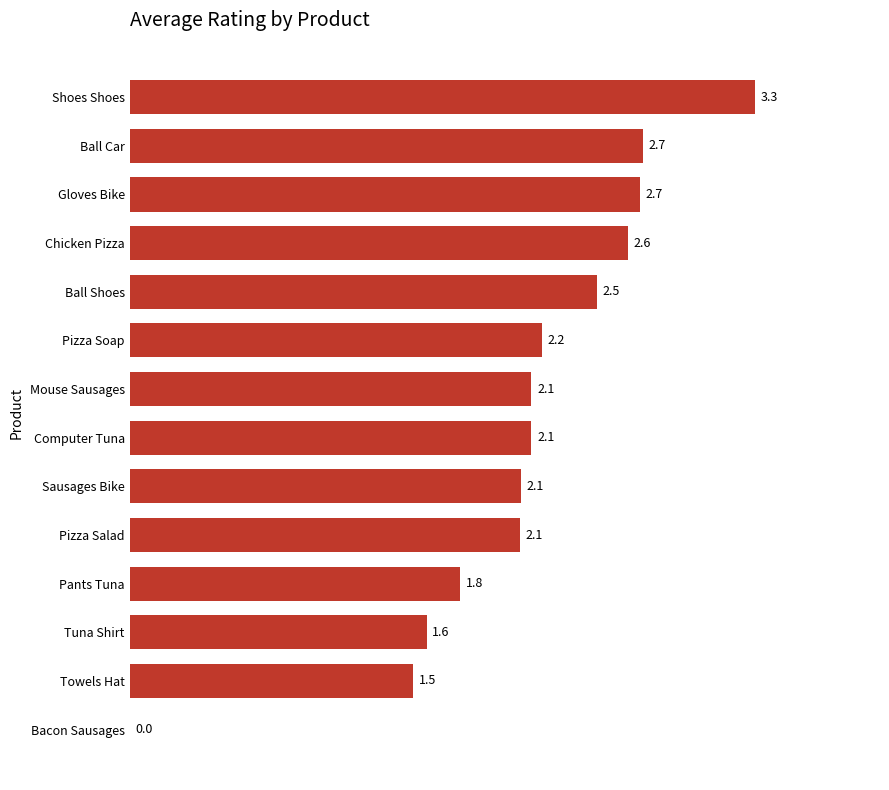

What is the sum of the values at Bacon Sausages and Pants Tuna?

1.8